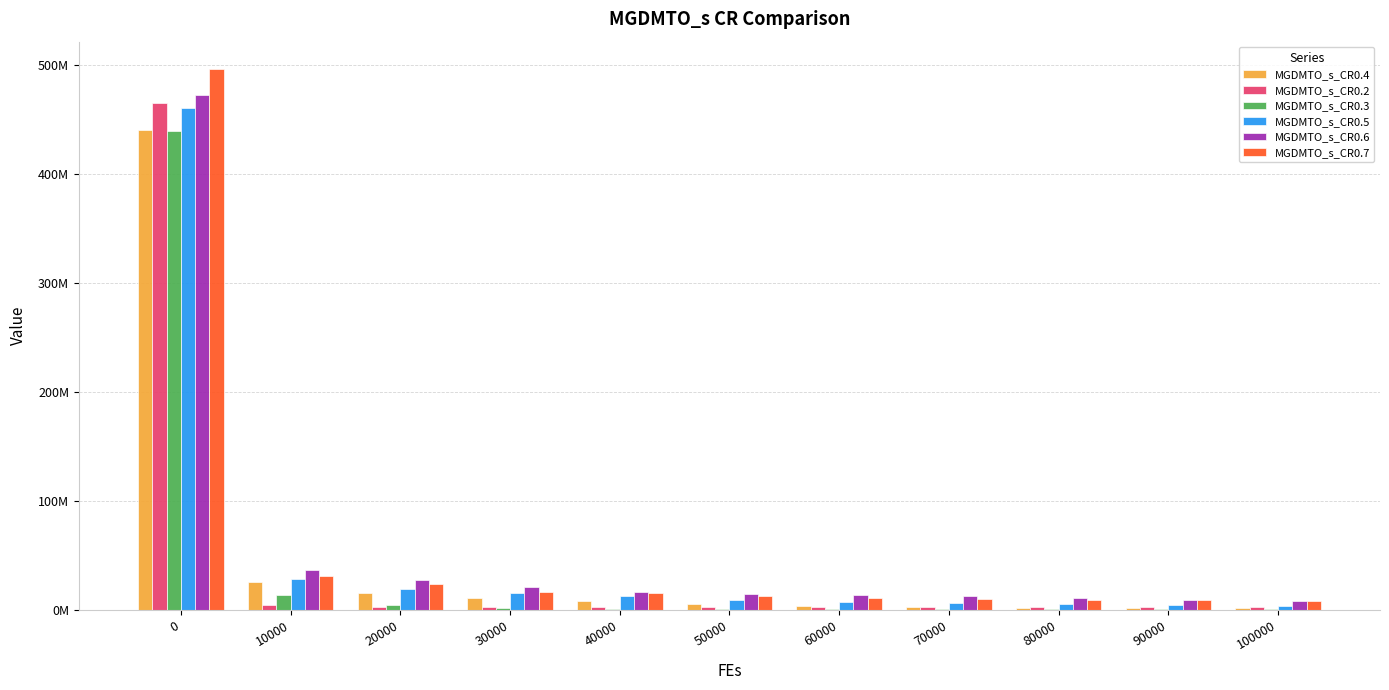

List the series in order of their peak value, lowest first.

MGDMTO_s_CR0.3, MGDMTO_s_CR0.4, MGDMTO_s_CR0.5, MGDMTO_s_CR0.2, MGDMTO_s_CR0.6, MGDMTO_s_CR0.7